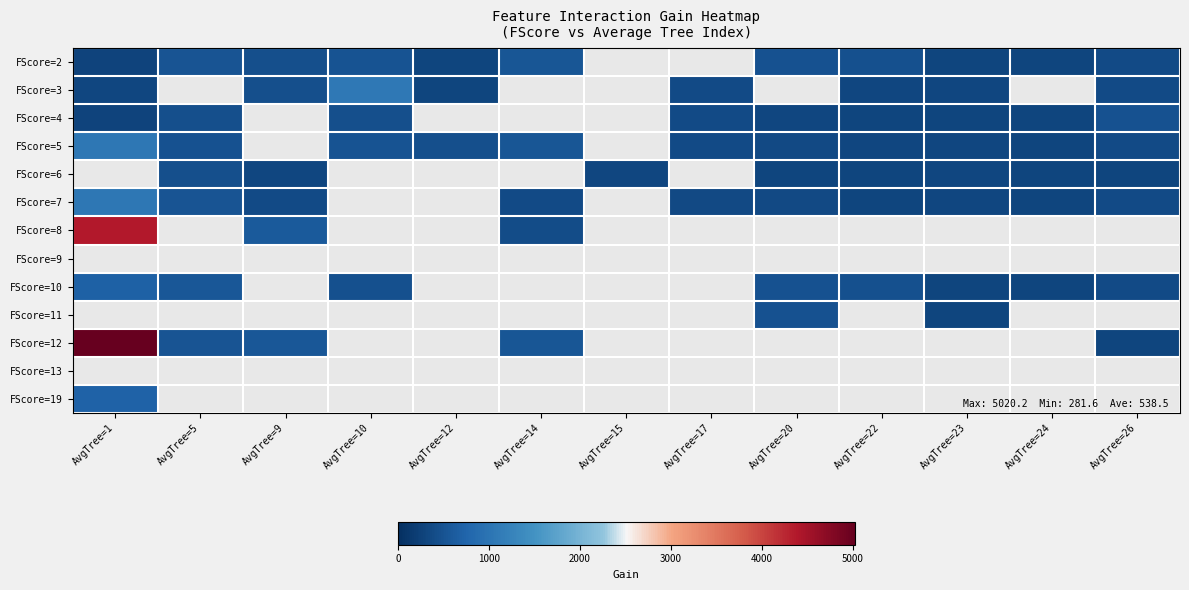

What is the maximum value for FScore=2?

541.7